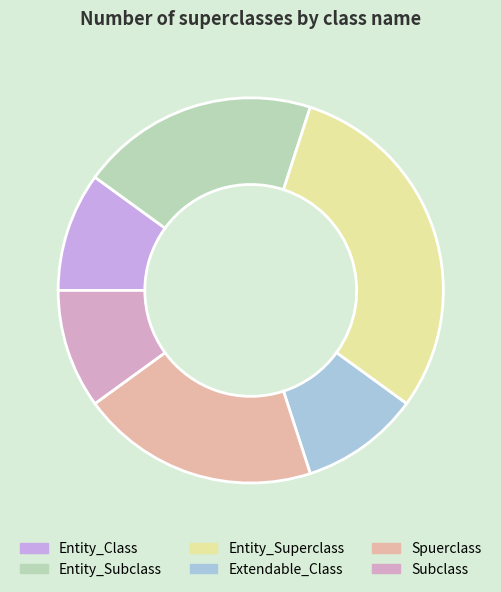

Which slice is the largest?

Entity_Superclass